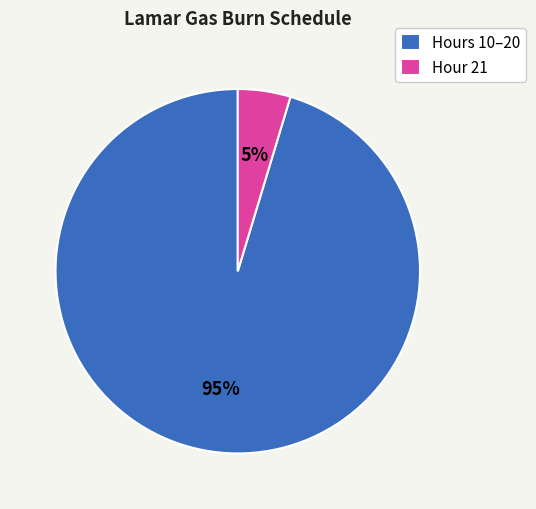

Which category has the smallest portion of the pie?

Hour 21